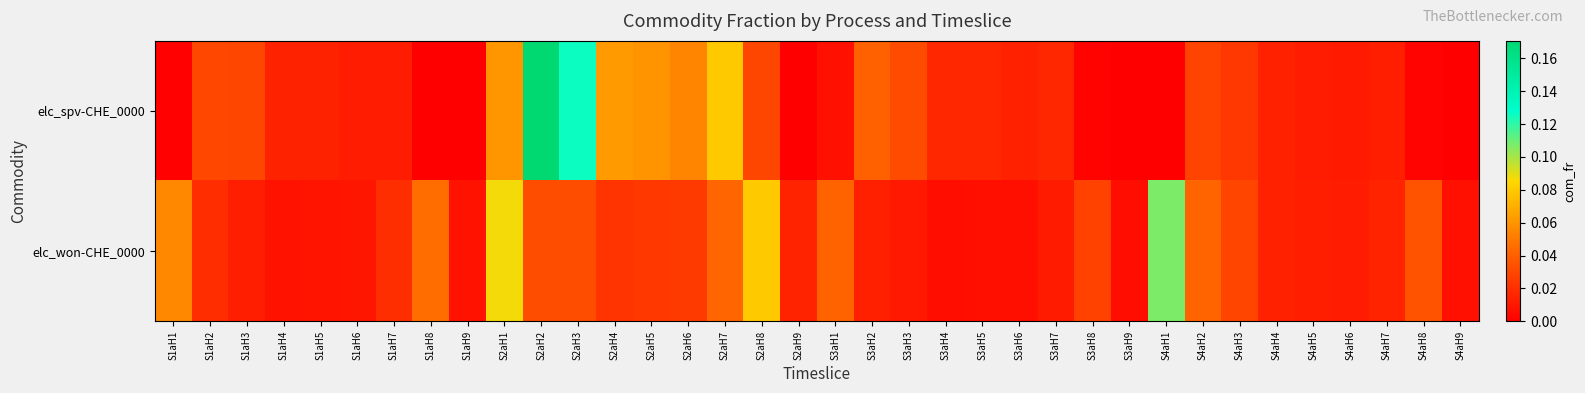

What is the maximum value shown in the chart?

0.2